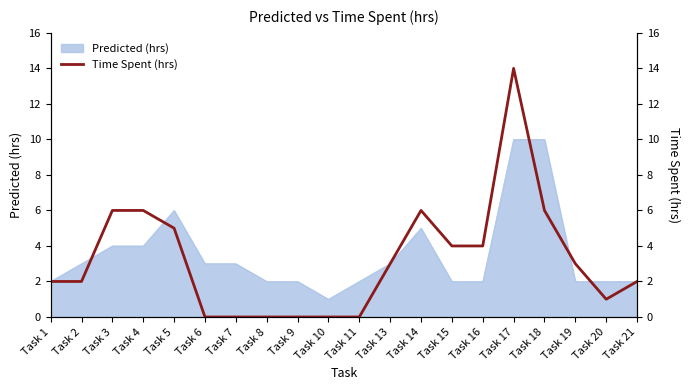

At which label does the data first exceed 3?

Task 3